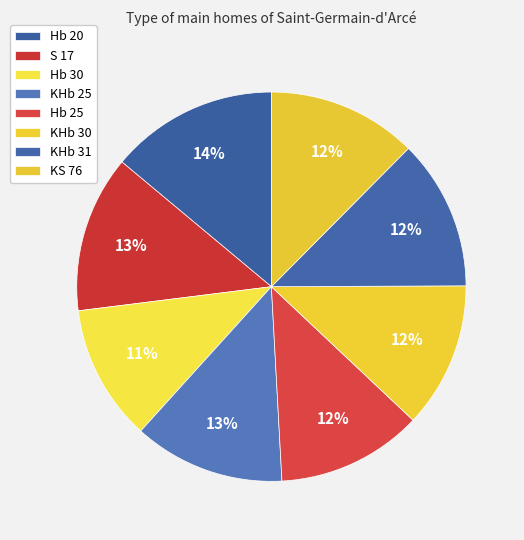

Is there a majority slice in this chart?

No